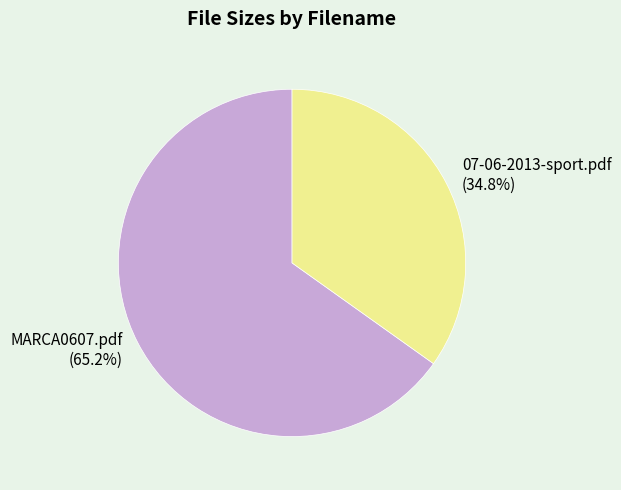

How much of the chart is everything except MARCA0607.pdf?

34.8%